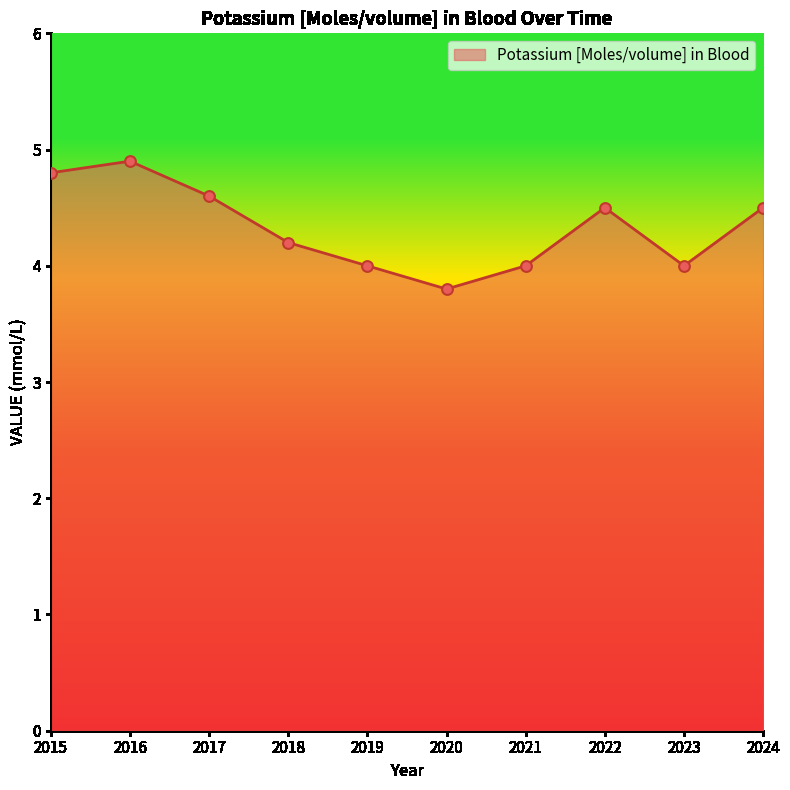

Approximately how many times larger is the value at 2023 compared to 2017?

0.9